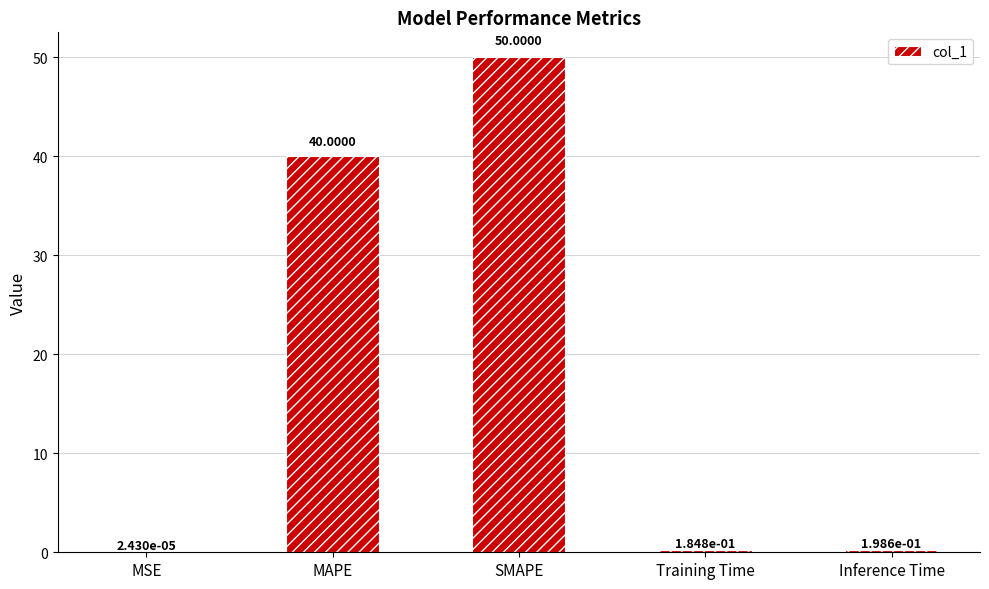

How many distinct data groups are displayed?

1